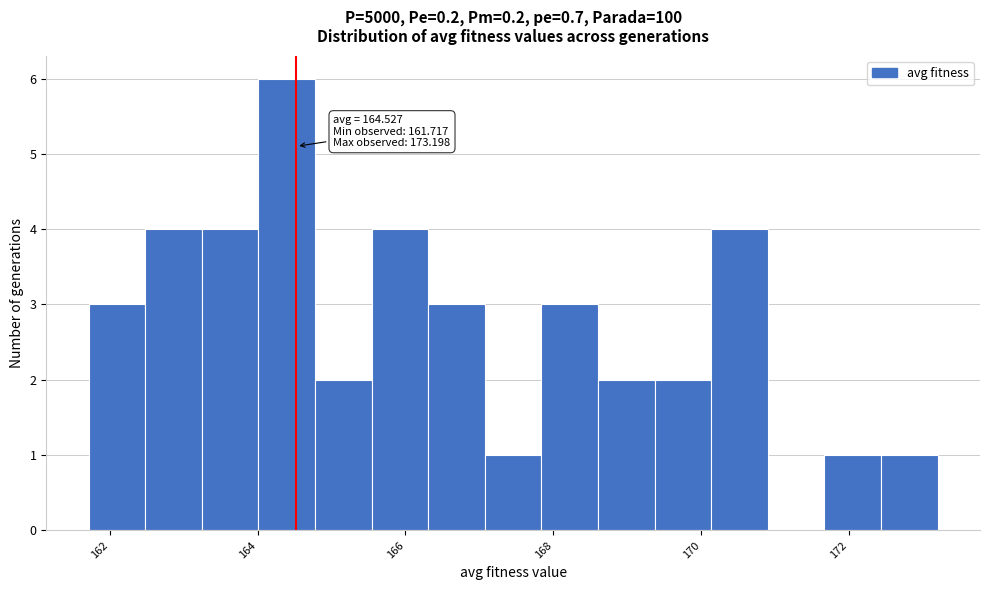

Around what value on the x-axis is the tallest bar? Give the approximate position of its centre, as read against the axis.

164.4